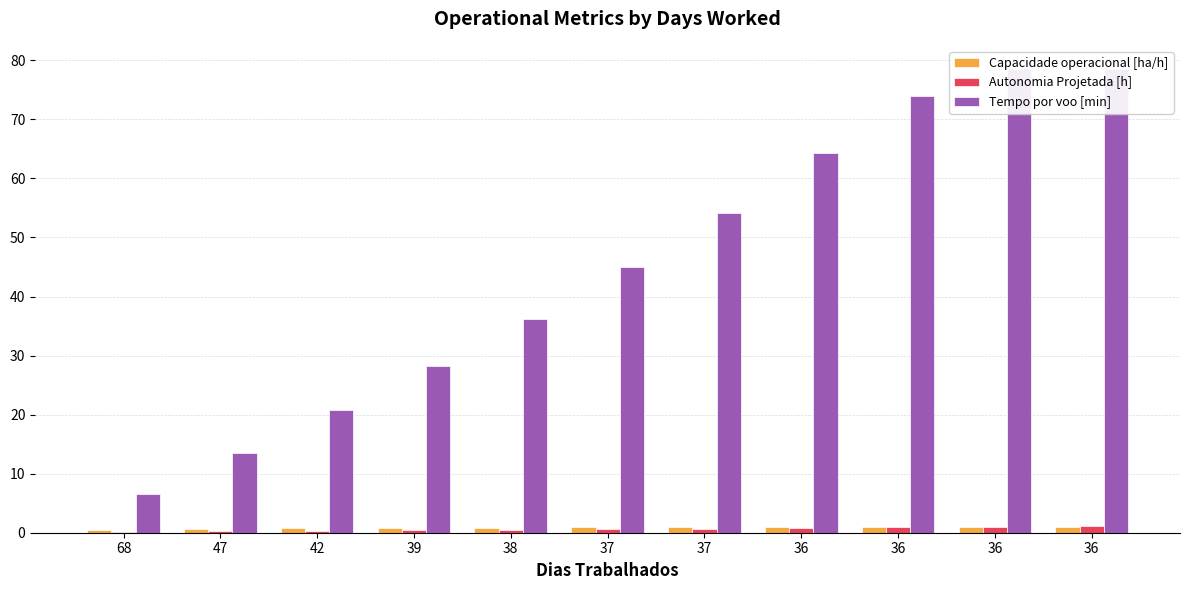

Is it true that Autonomia Projetada [h] equals 1.5 at 36?

False